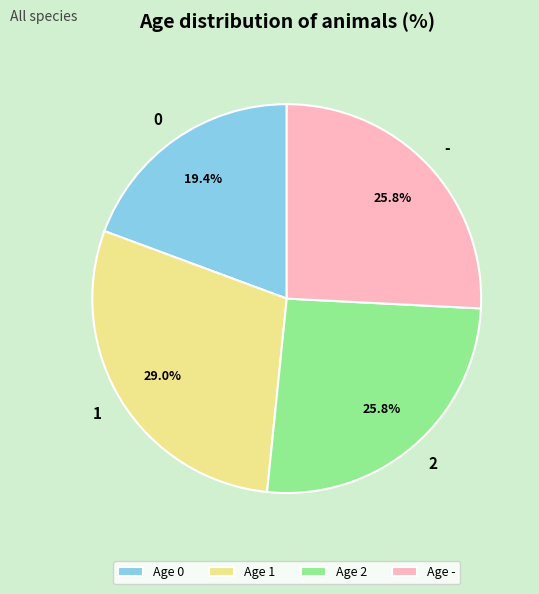

Does any single category account for the majority?

No